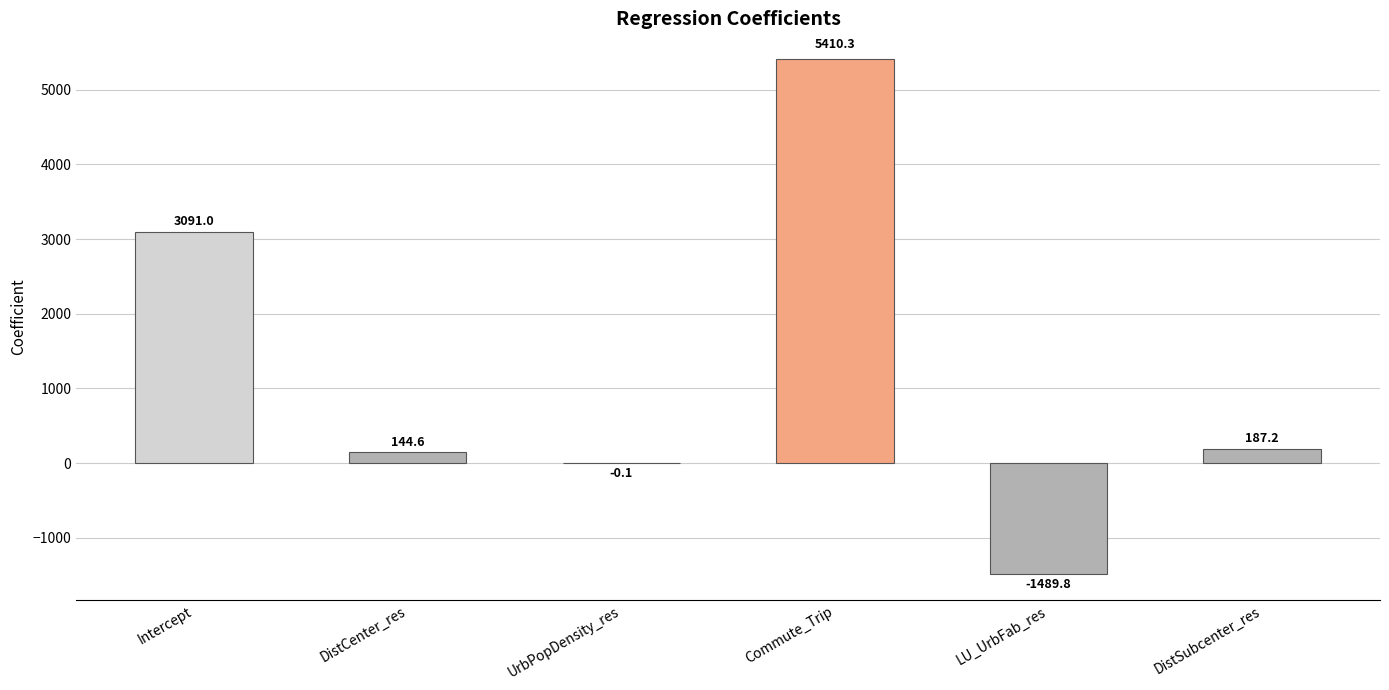

Count the number of data series in this chart.

1